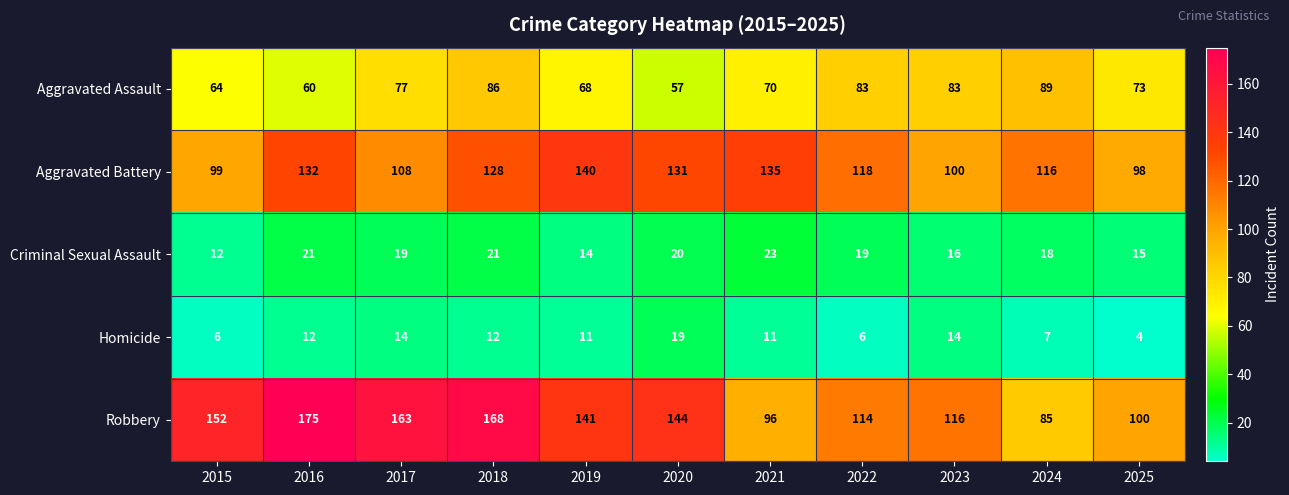

At which category does the chart reach its peak across all series?

2016